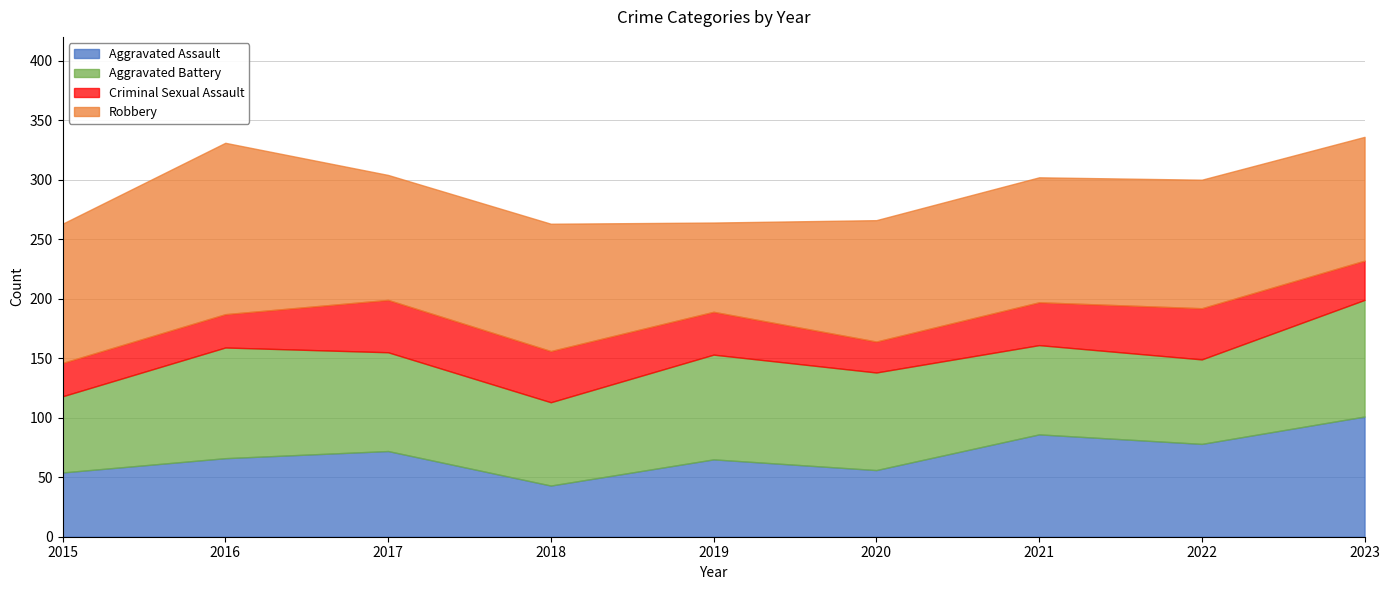

True or false: Robbery has a value of 102 at 2020.

True